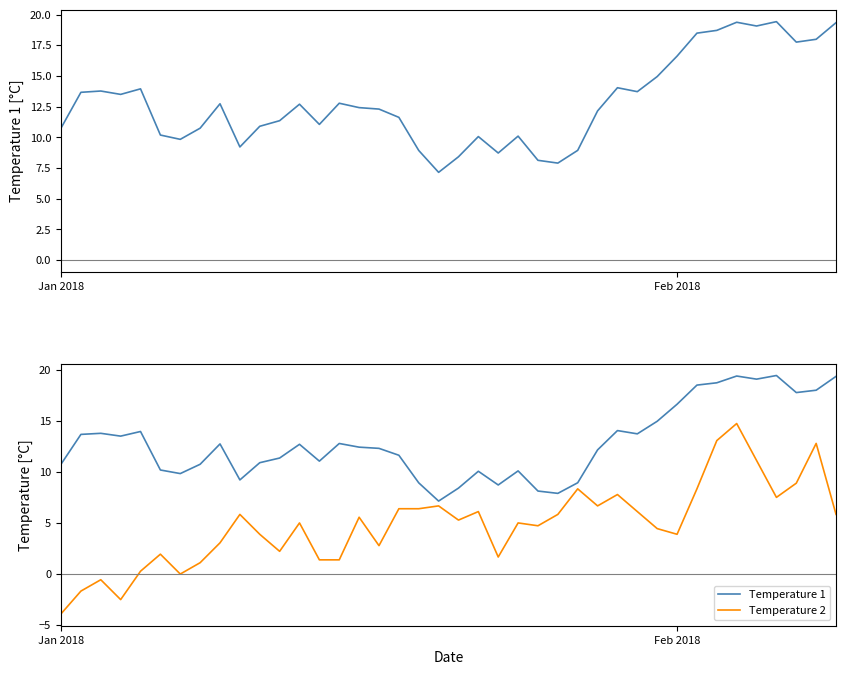

How many distinct data groups are displayed?

2